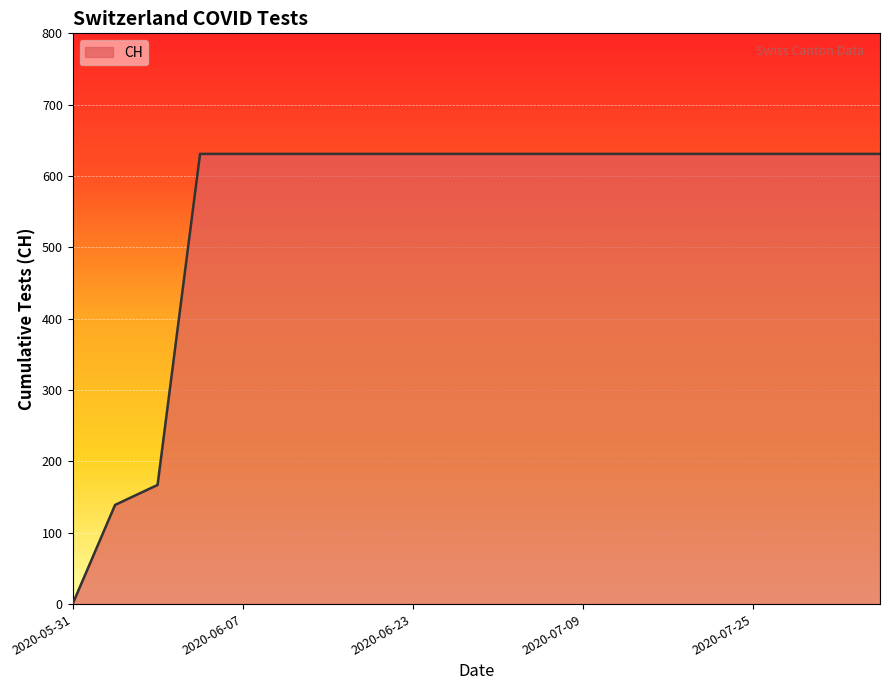

Reading right to left, list all the values displayed in this chart.

631	631	631	631	631	631	631	631	631	631	631	631	631	631	631	631	631	167	139	0